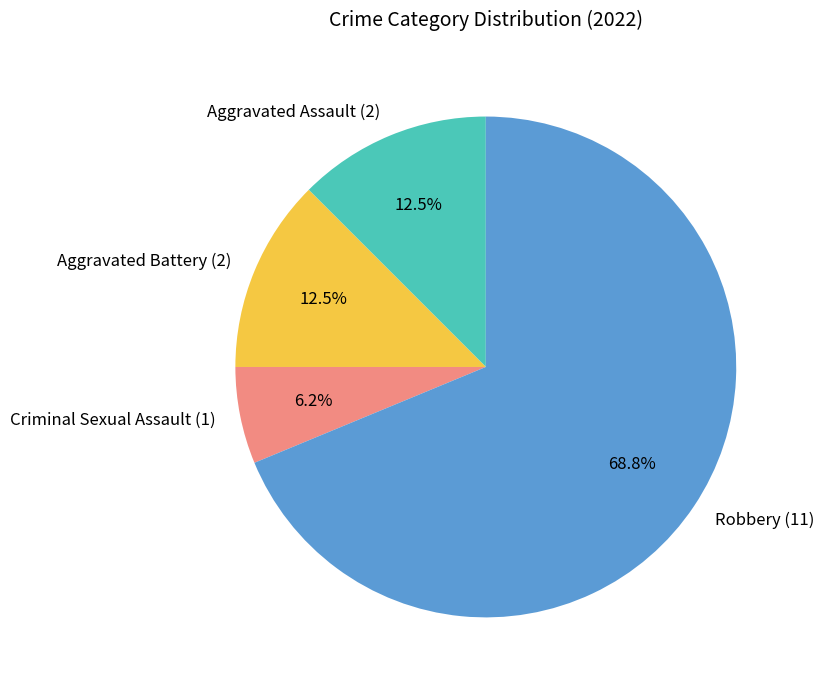

What is the smallest slice in the pie chart?

Criminal Sexual Assault